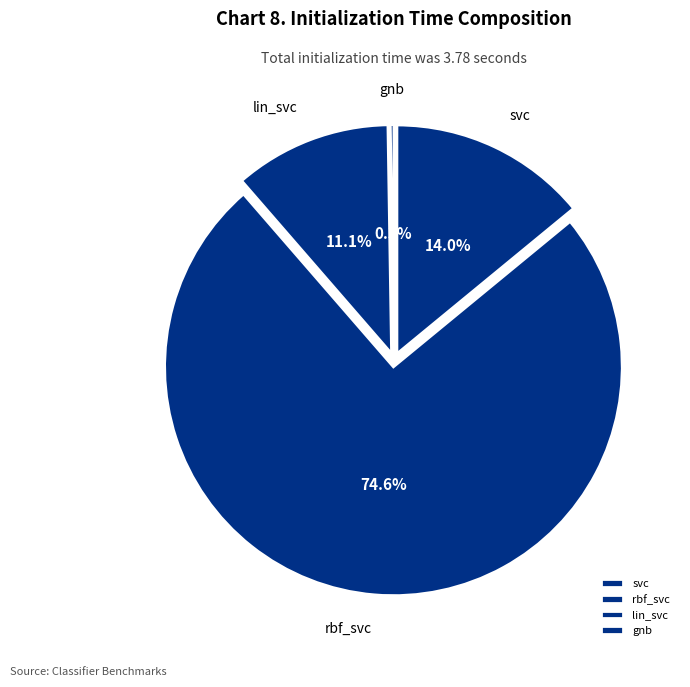

What is the total percentage of lin_svc and rbf_svc?

85.7%